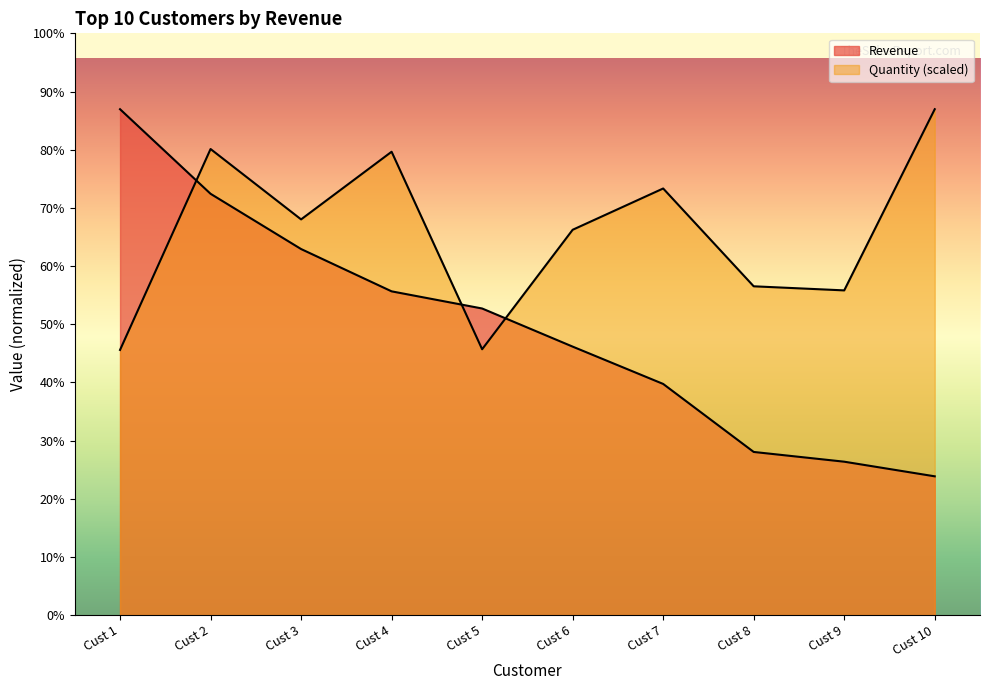

What is the average value of the Revenue series?

1727448.6